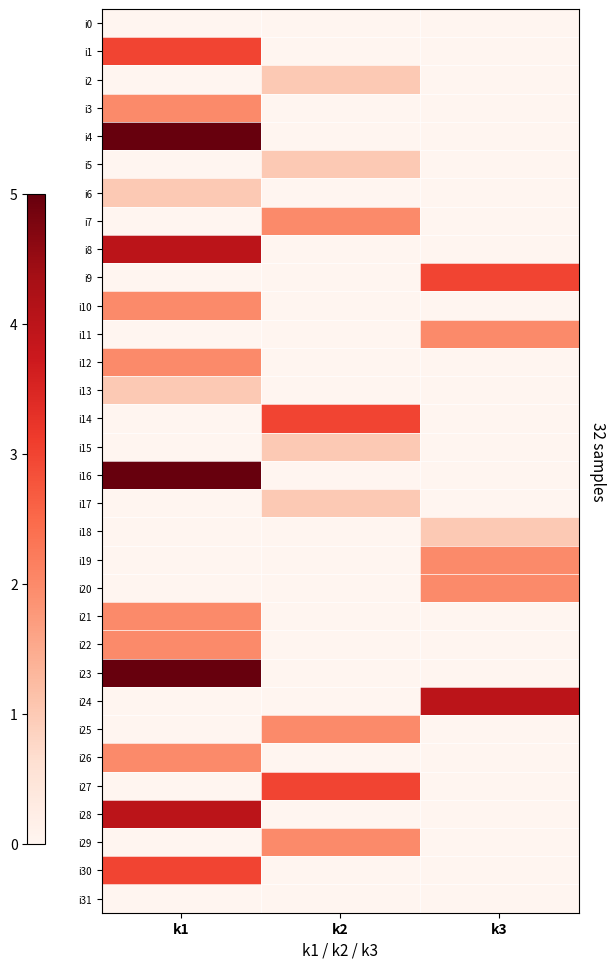

Which series changed the most between k2 and k3?

i24